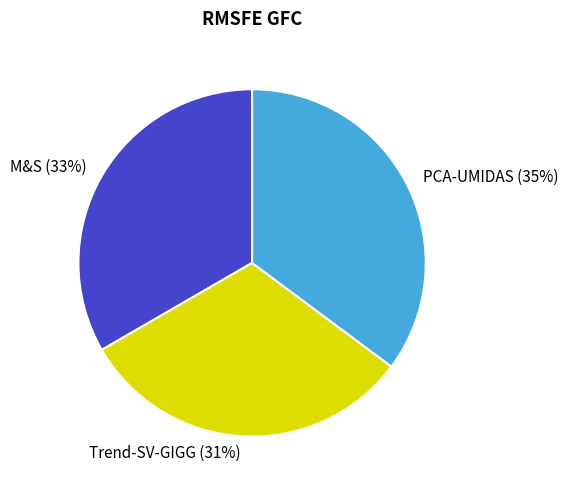

What is the smallest slice in the pie chart?

Trend-SV-GIGG